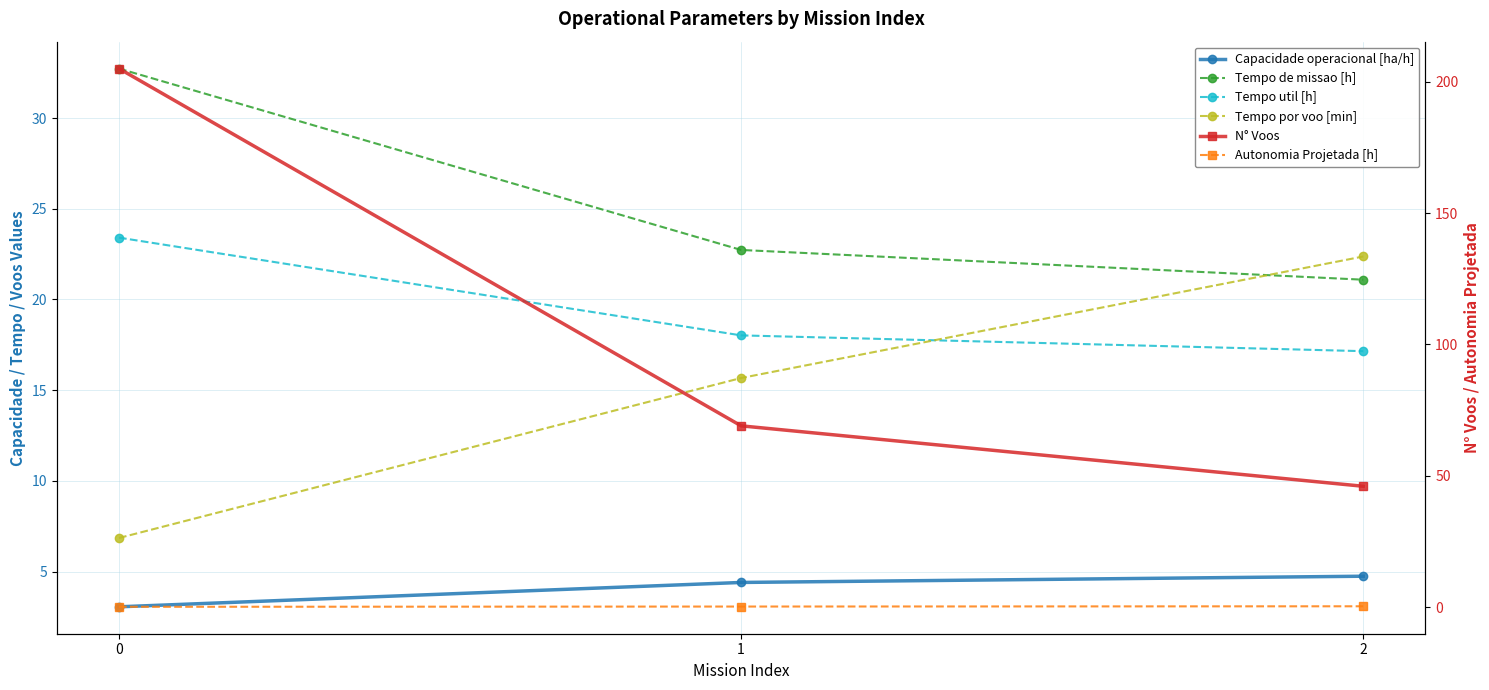

Does the chart have visible grid lines?

Yes